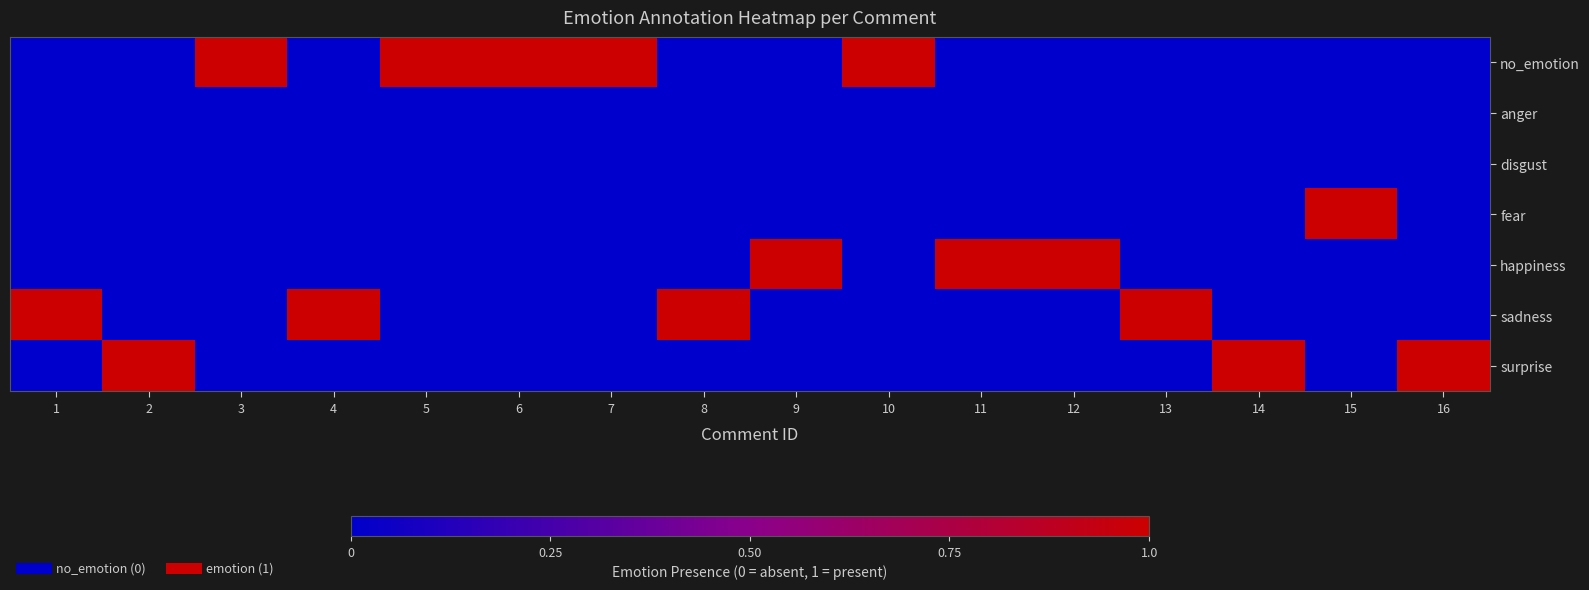

Reading right to left, list all the values displayed in this chart.

no_emotion: 16=0	15=0	14=0	13=0	12=0	11=0	10=1	9=0	8=0	7=1	6=1	5=1	4=0	3=1	2=0	1=0
anger: 16=0	15=0	14=0	13=0	12=0	11=0	10=0	9=0	8=0	7=0	6=0	5=0	4=0	3=0	2=0	1=0
disgust: 16=0	15=0	14=0	13=0	12=0	11=0	10=0	9=0	8=0	7=0	6=0	5=0	4=0	3=0	2=0	1=0
fear: 16=0	15=1	14=0	13=0	12=0	11=0	10=0	9=0	8=0	7=0	6=0	5=0	4=0	3=0	2=0	1=0
happiness: 16=0	15=0	14=0	13=0	12=1	11=1	10=0	9=1	8=0	7=0	6=0	5=0	4=0	3=0	2=0	1=0
sadness: 16=0	15=0	14=0	13=1	12=0	11=0	10=0	9=0	8=1	7=0	6=0	5=0	4=1	3=0	2=0	1=1
surprise: 16=1	15=0	14=1	13=0	12=0	11=0	10=0	9=0	8=0	7=0	6=0	5=0	4=0	3=0	2=1	1=0